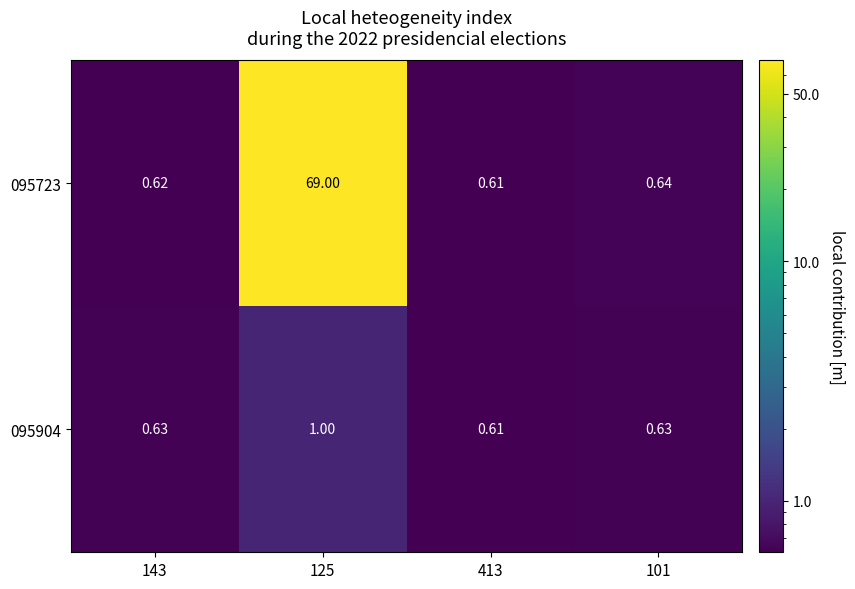

Rank the series at 101 from highest to lowest value.

095723, 095904